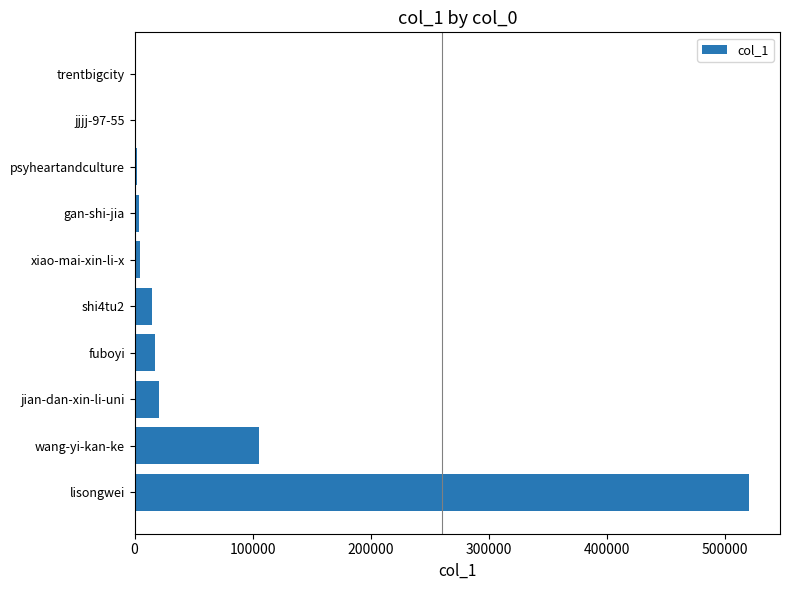

What is the greatest value displayed?

520727